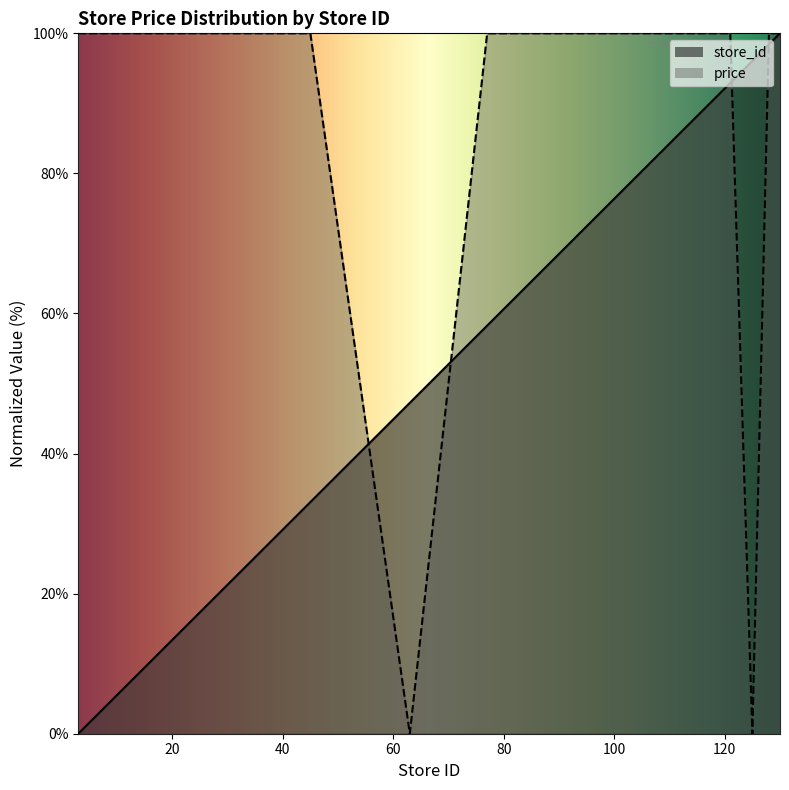

What are all the series names shown in the legend?

store_id, price